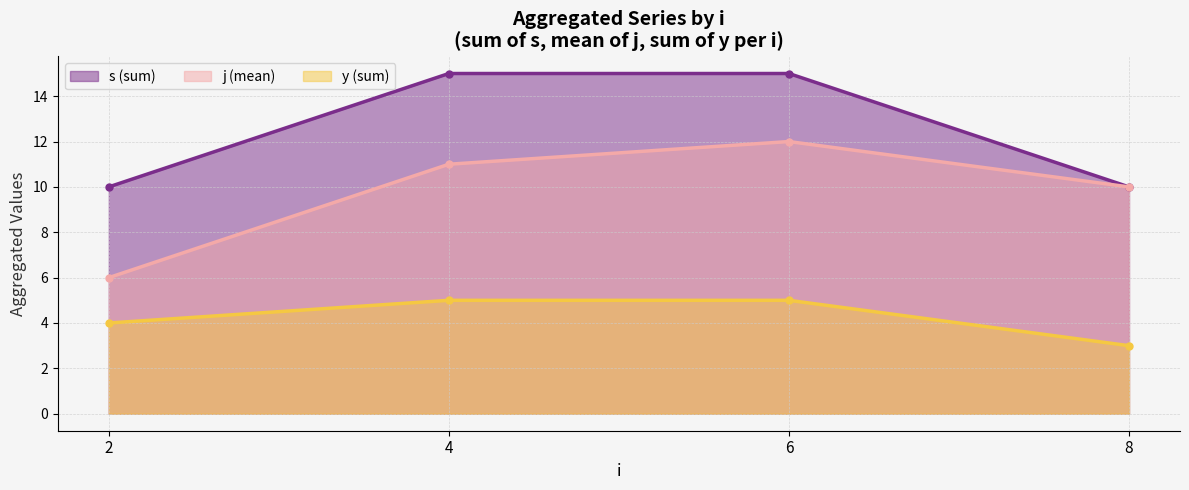

The y (sum) series shows 5 at 4. True or false?

True